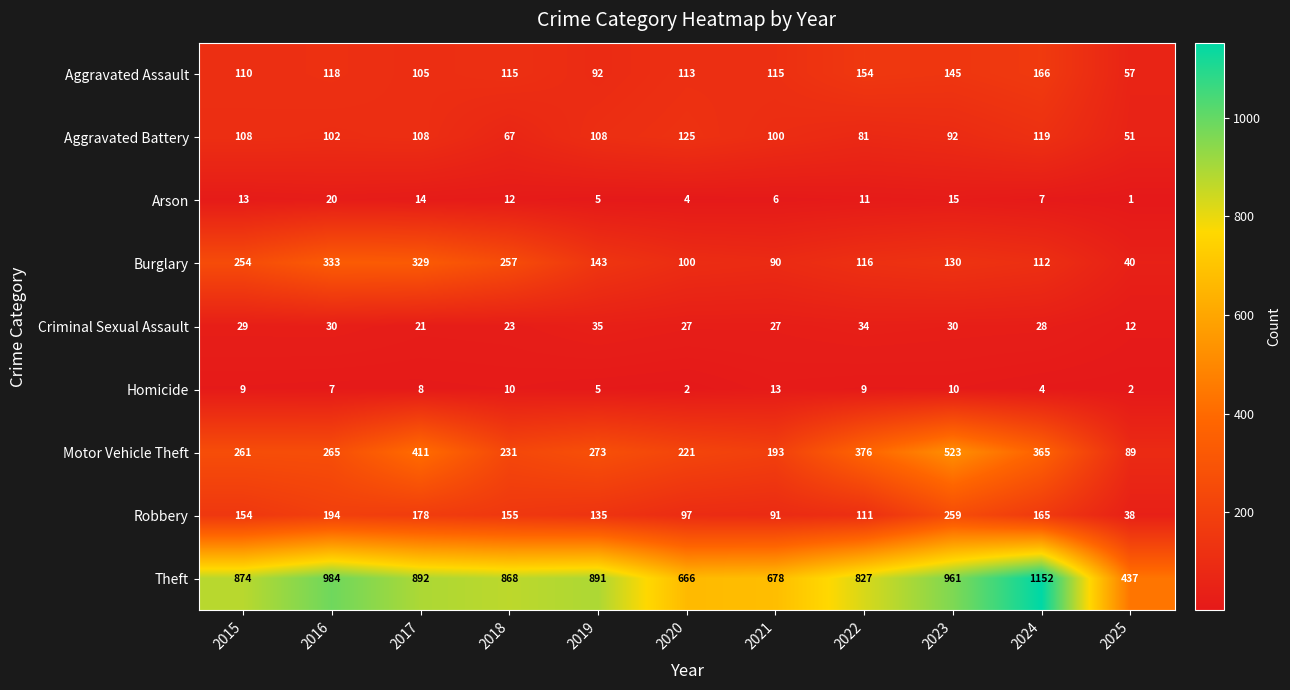

At how many categories does at least one series exceed 392?

11